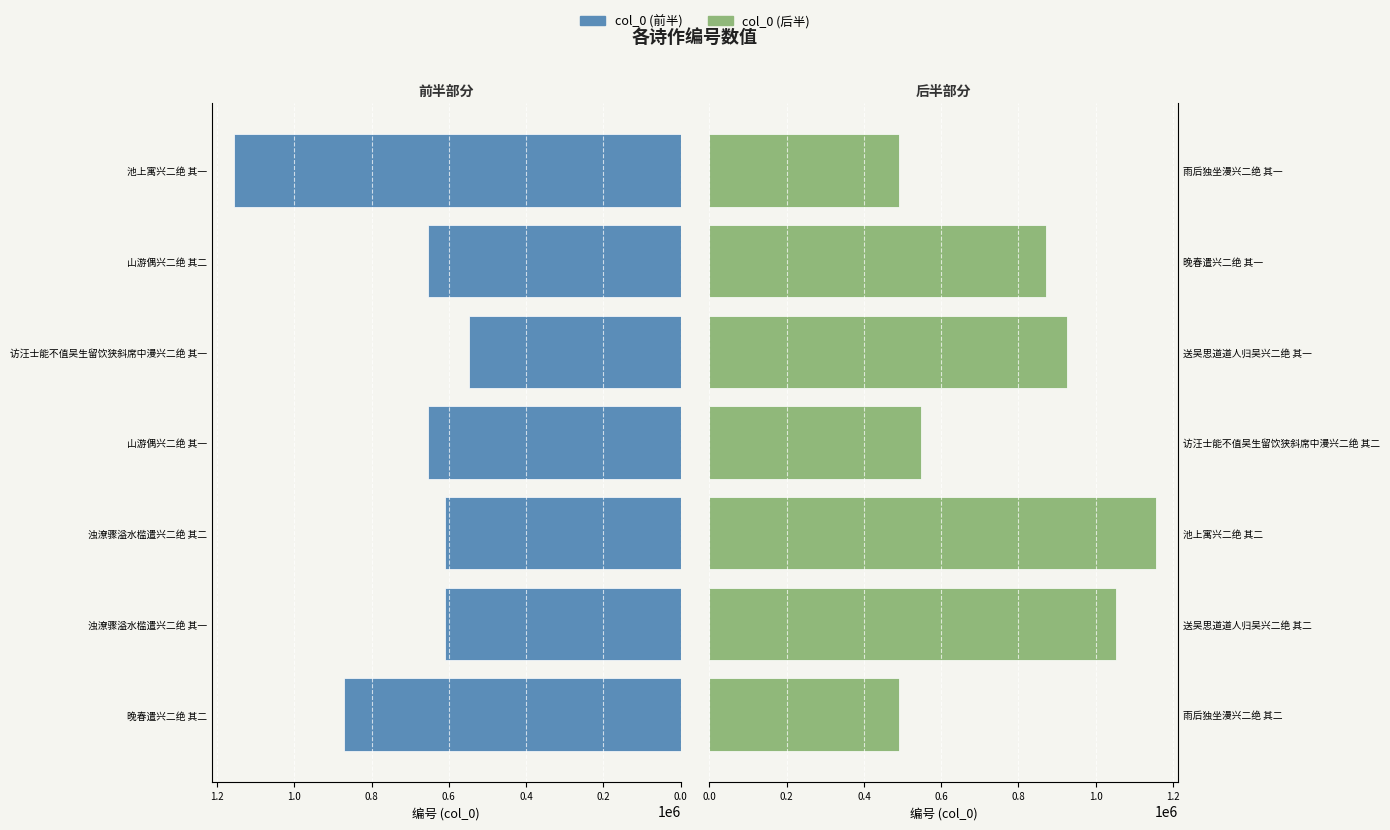

Reading left to right, what are all the values shown in this chart?

col_0 (前半): 870922	609330	609331	654047	546462	654048	1155215
col_0 (后半): 490630	1051499	1155216	546463	924879	870923	490629